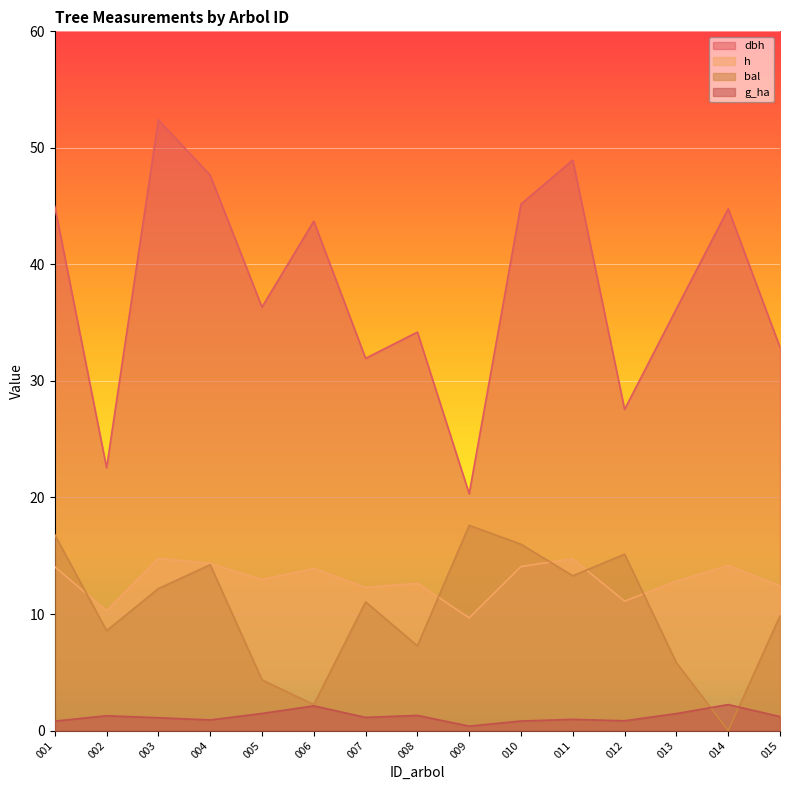

What is the spread (max minus min) of values at 007?

30.8